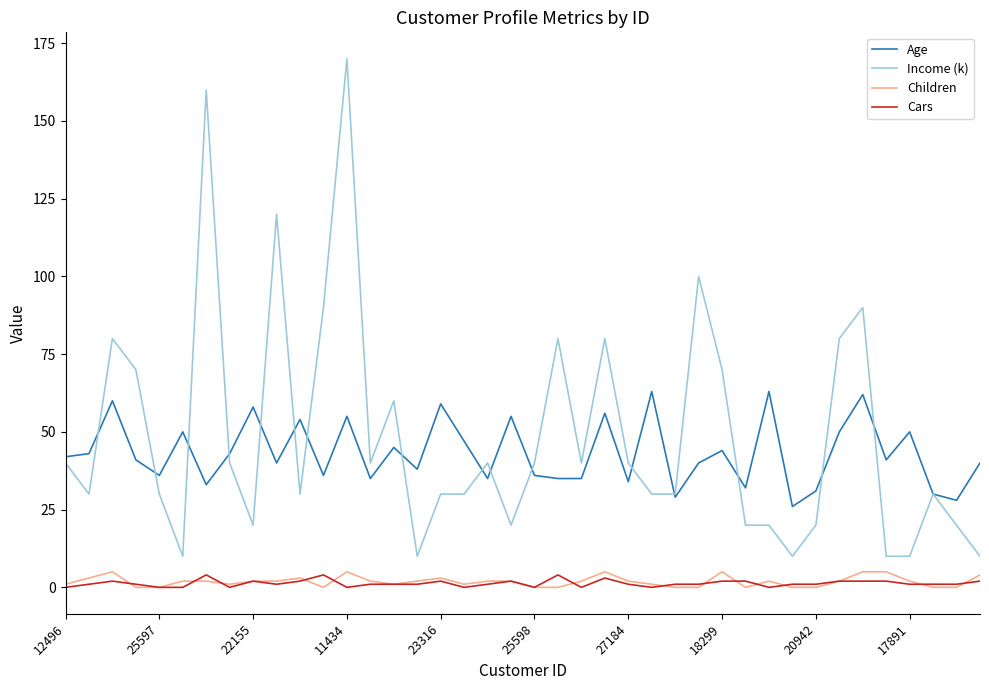

Which series has the largest range (max minus min)?

Income (k)